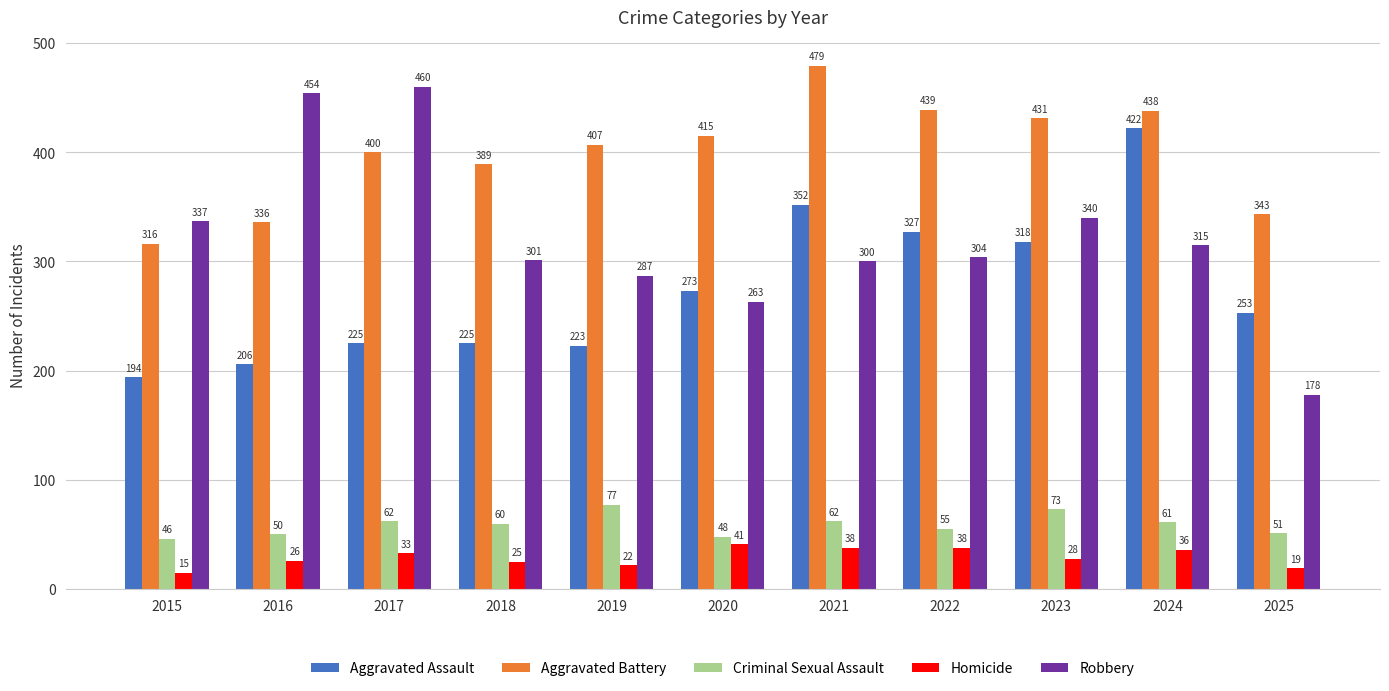

How many data points does each series have?

11